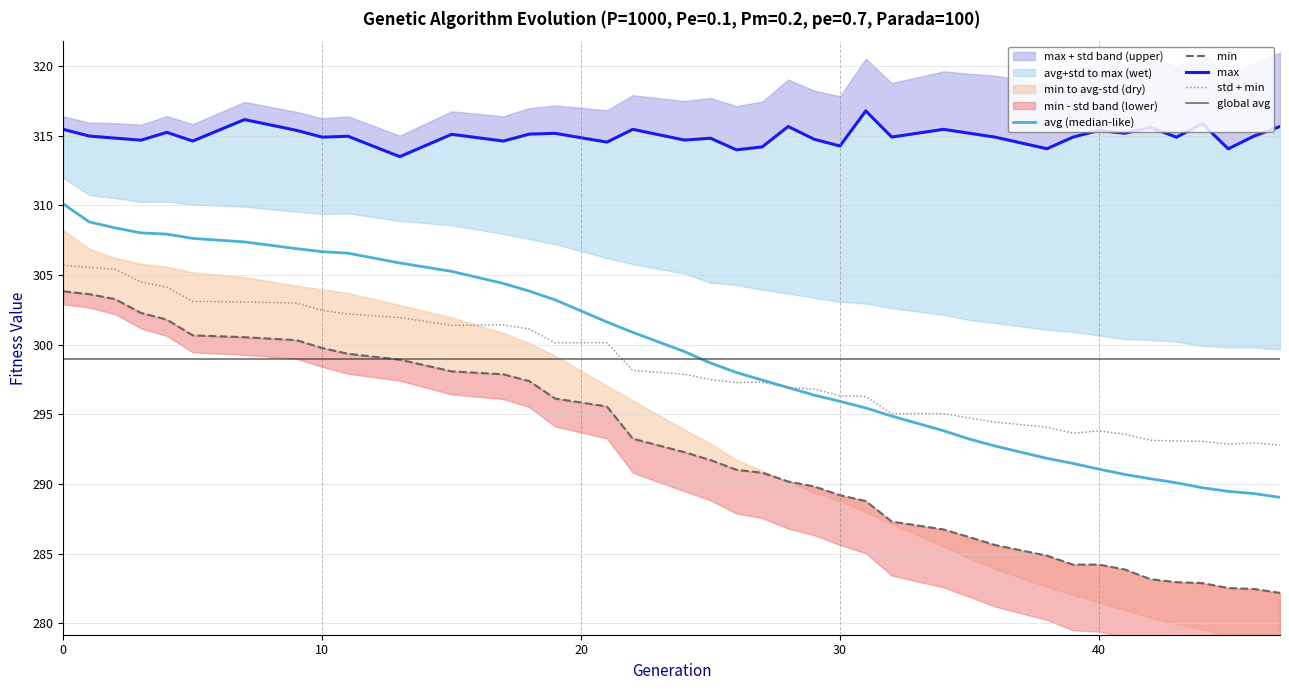

What is the minimum value shown in the chart?

282.2